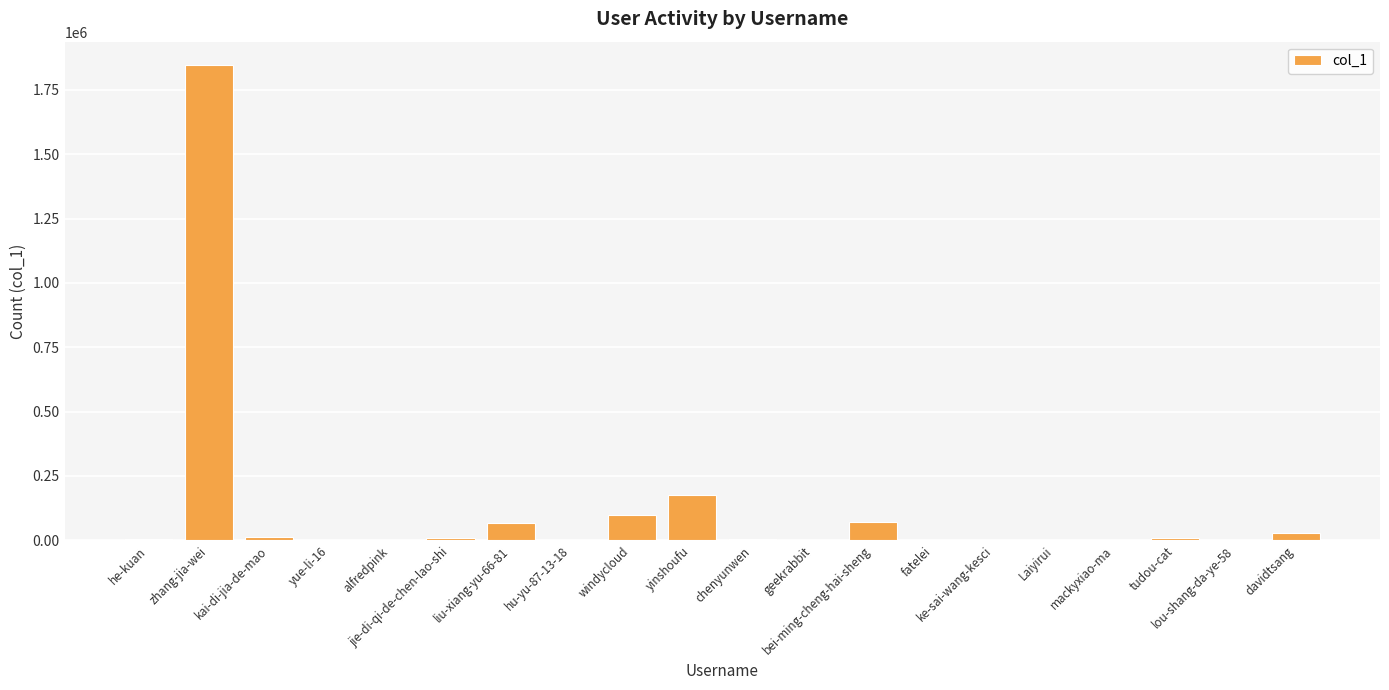

What is the greatest value displayed?

1844959